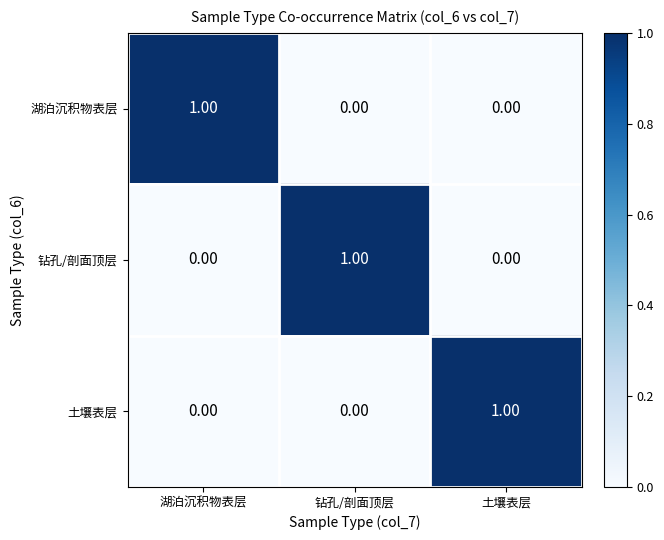

What is the difference between the highest and lowest values at 湖泊沉积物表层?

1